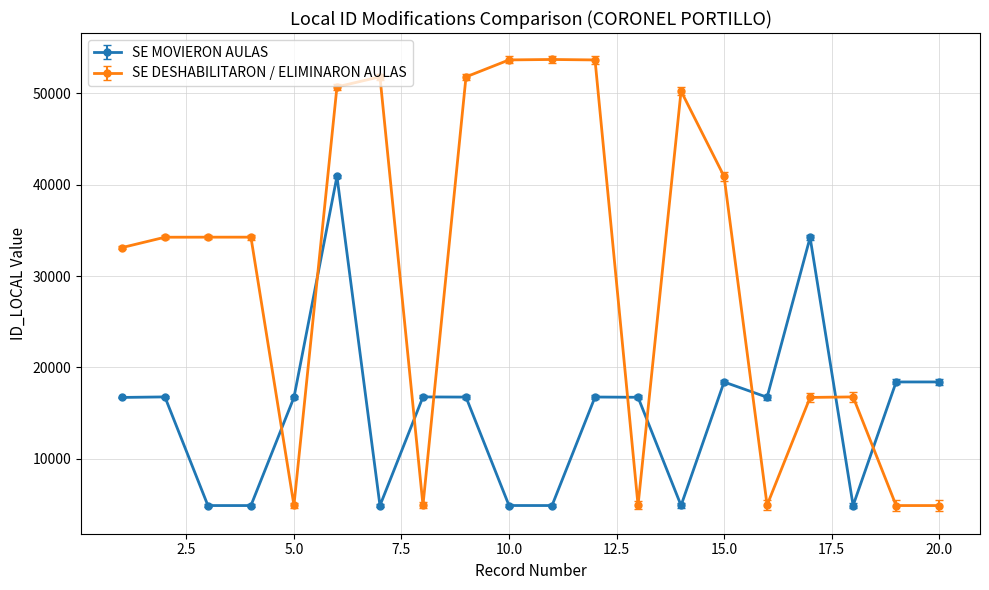

At how many categories does at least one series exceed 31074?

13